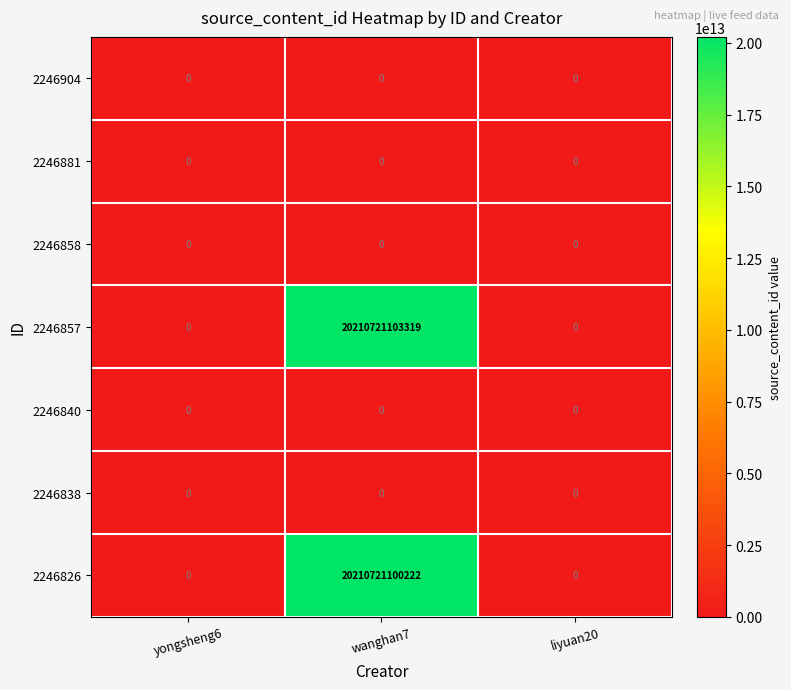

Which series has the widest spread of values?

2246857